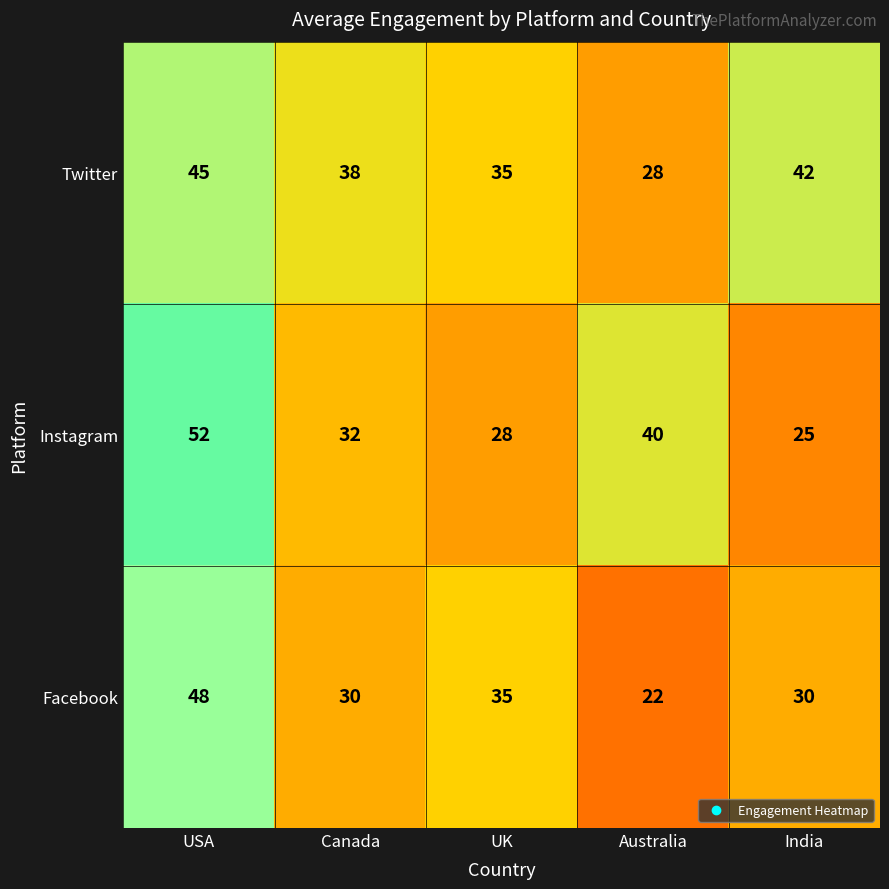

What is the smallest value displayed?

22